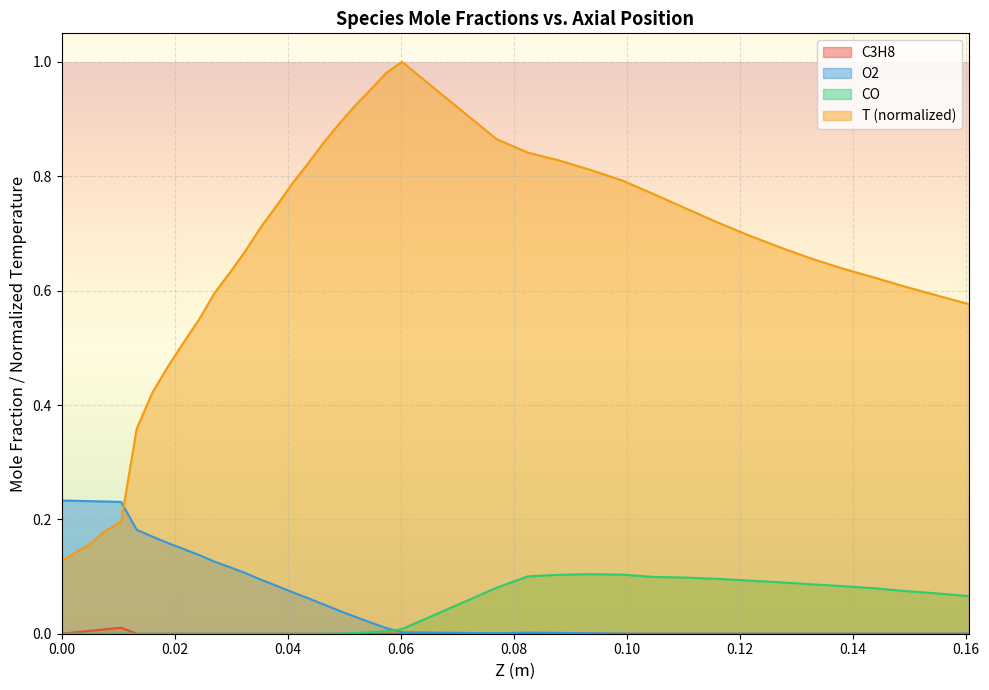

At how many categories does at least one series exceed 0?

38